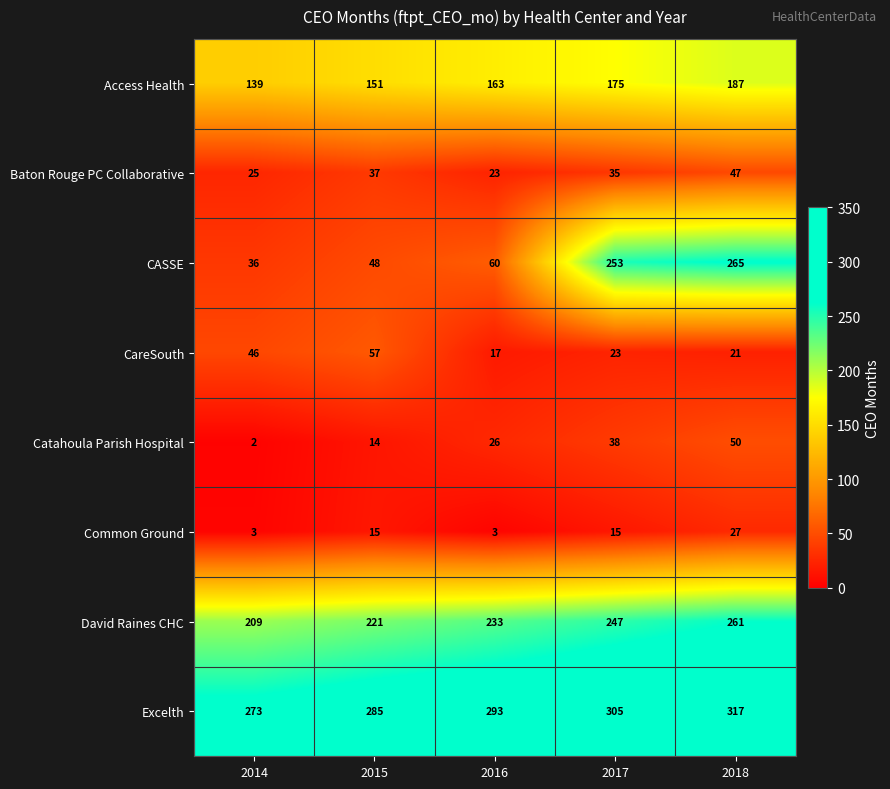

Count the Access Health values in the range 151 to 175.

3